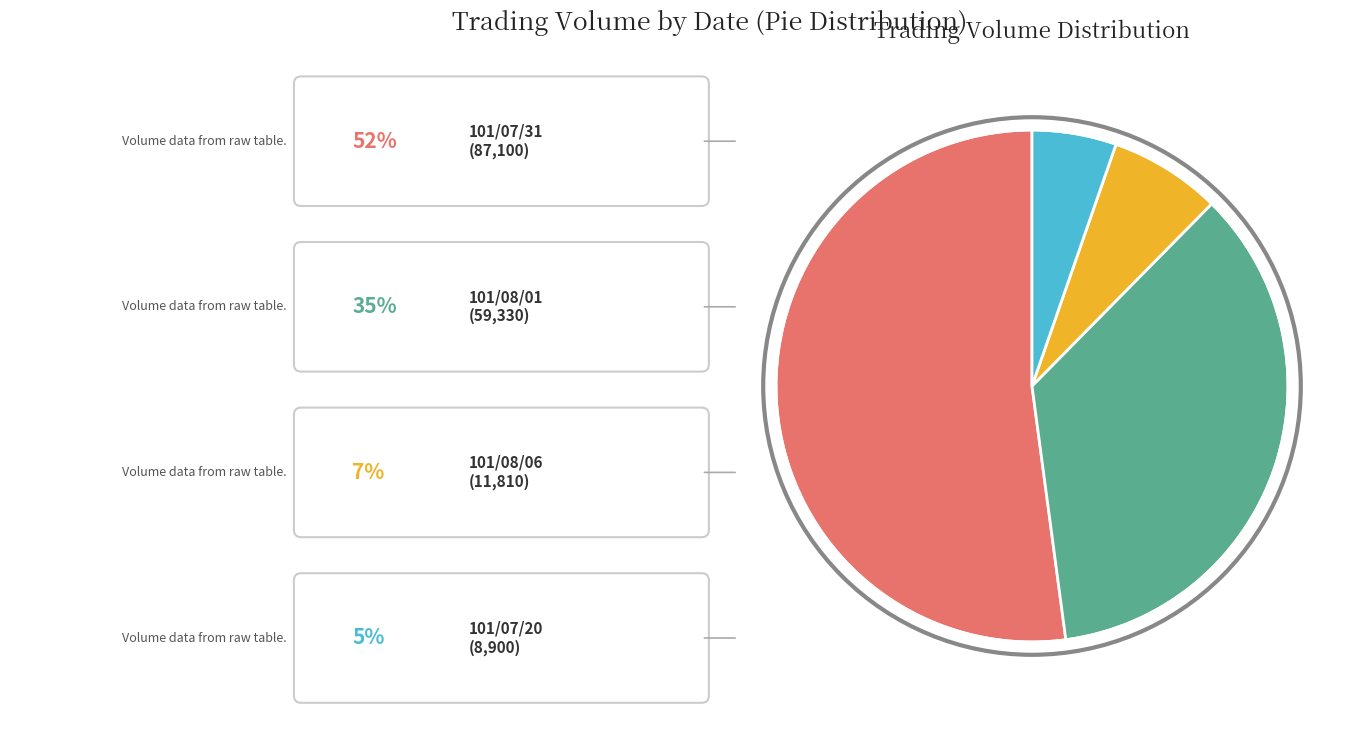

How many segments does this pie chart have?

4